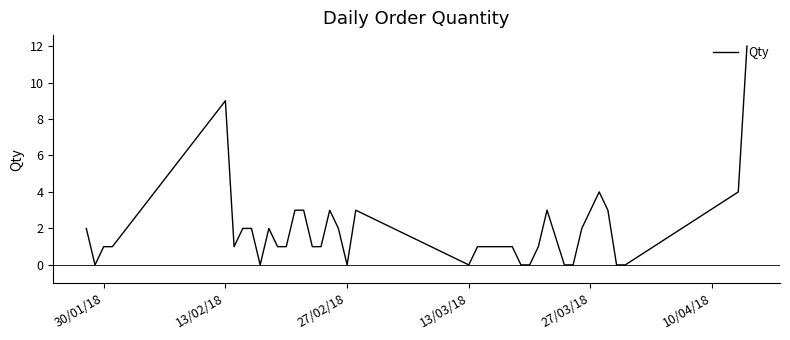

Reading left to right, extract all data points from this chart.

2	0	1	1	9	1	2	2	0	2	1	1	3	3	1	1	3	2	0	3	0	1	1	1	1	1	0	0	1	3	0	0	2	3	4	3	0	0	4	12